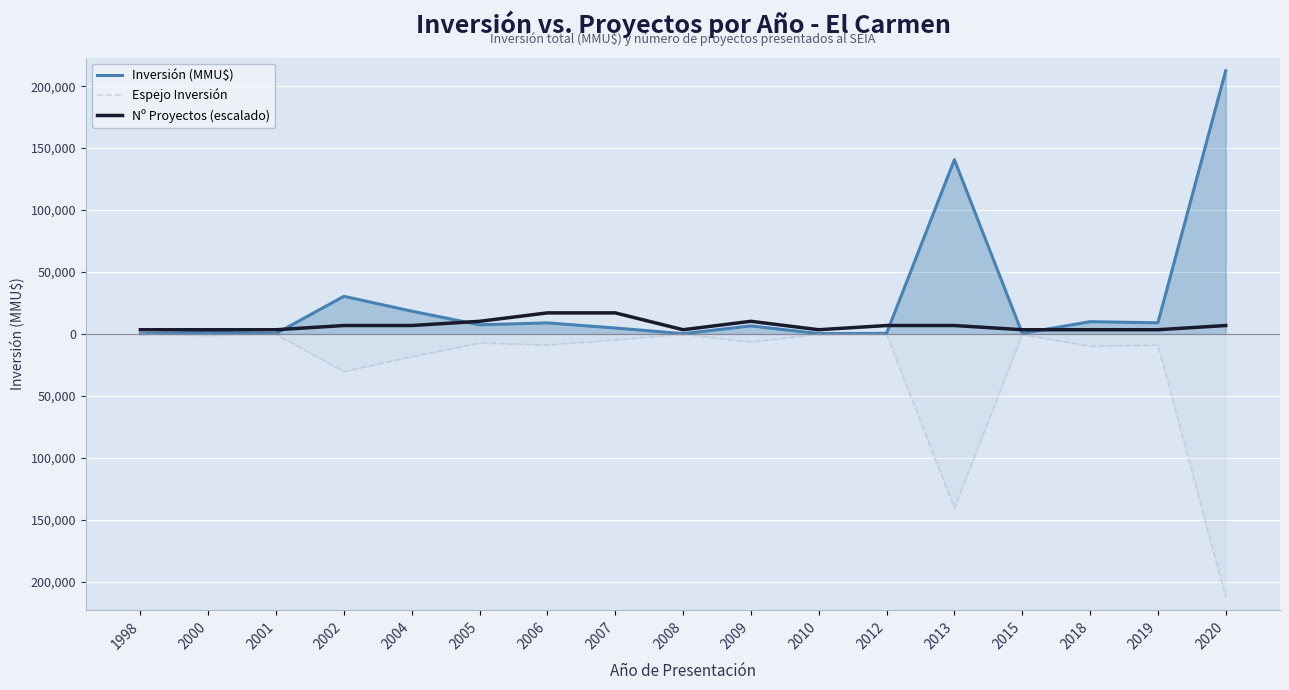

At how many categories does at least one series exceed -185128?

17